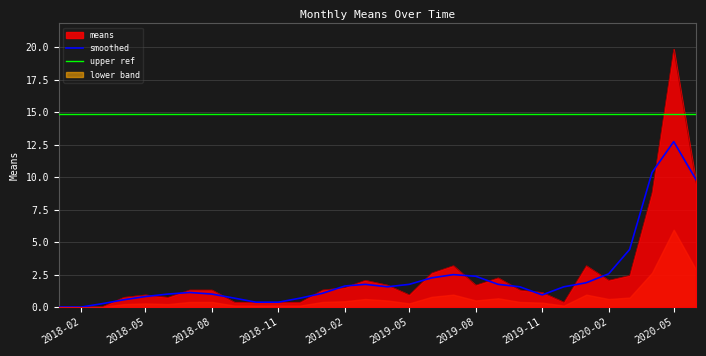

The upper ref series shows 22.6 at 2019-11. True or false?

False